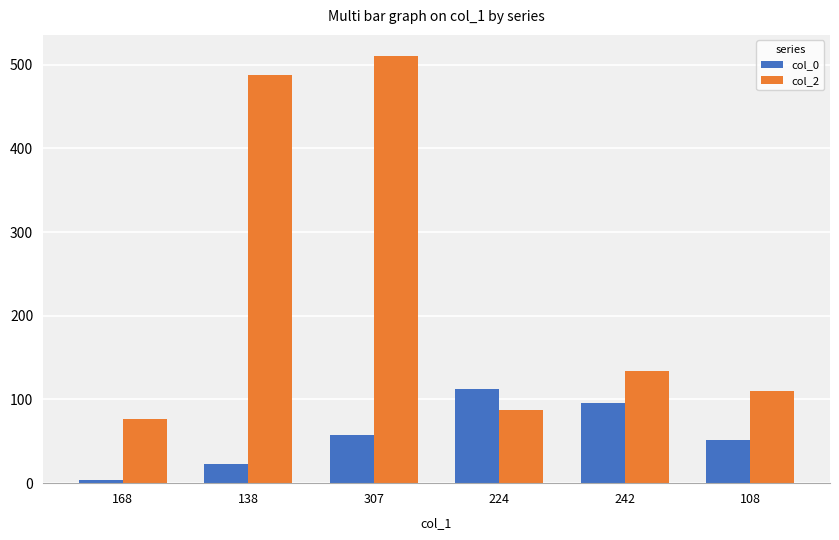

Which series has the largest total across all categories?

col_2